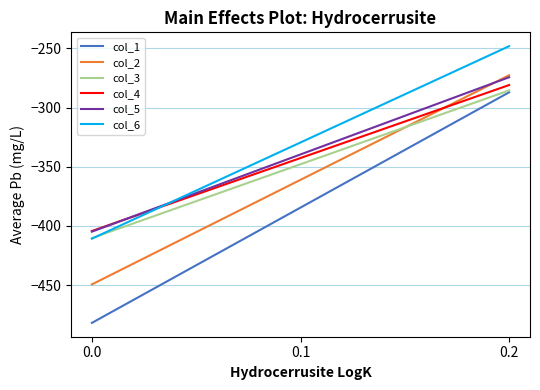

What is the total value across all series at 0.0?

-2561.9